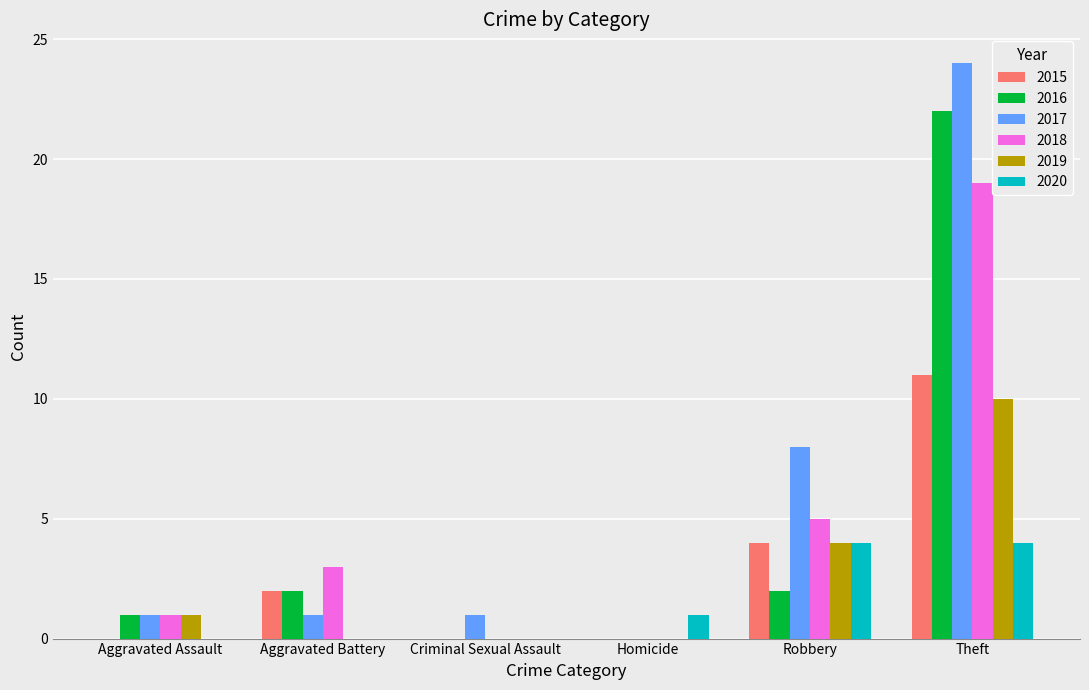

The value of 2020 at Homicide is 0. True or false?

False